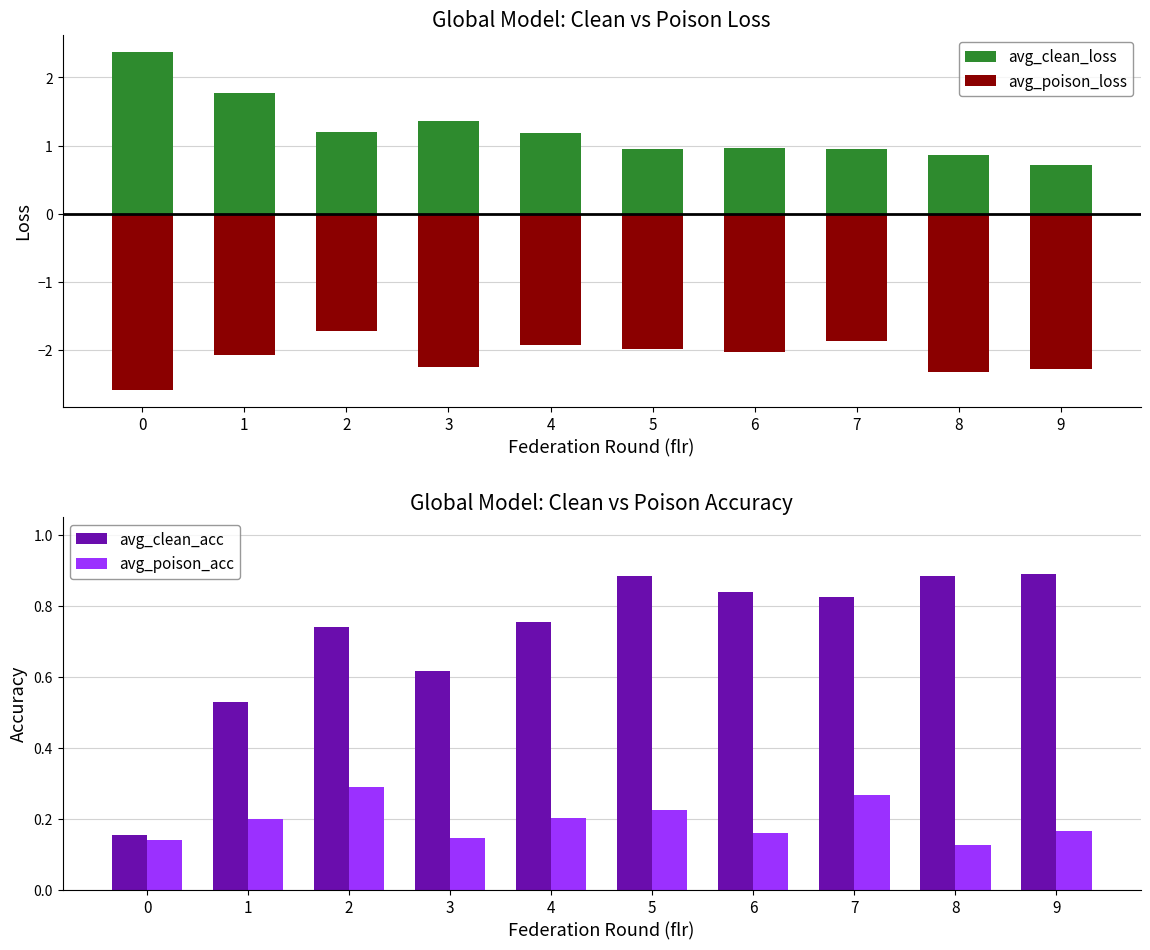

What is the difference between the avg_poison_acc values at 3 and 2?

0.1